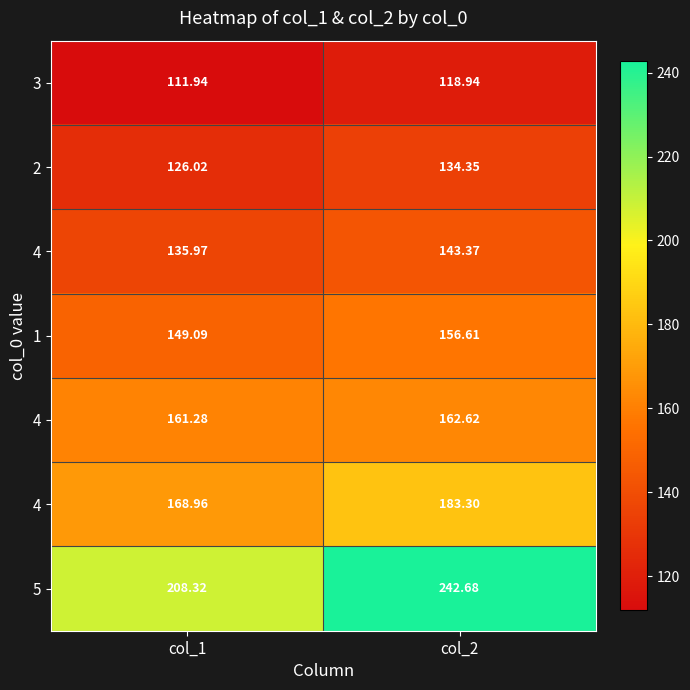

What is the total value across all series at col_2?

1141.9